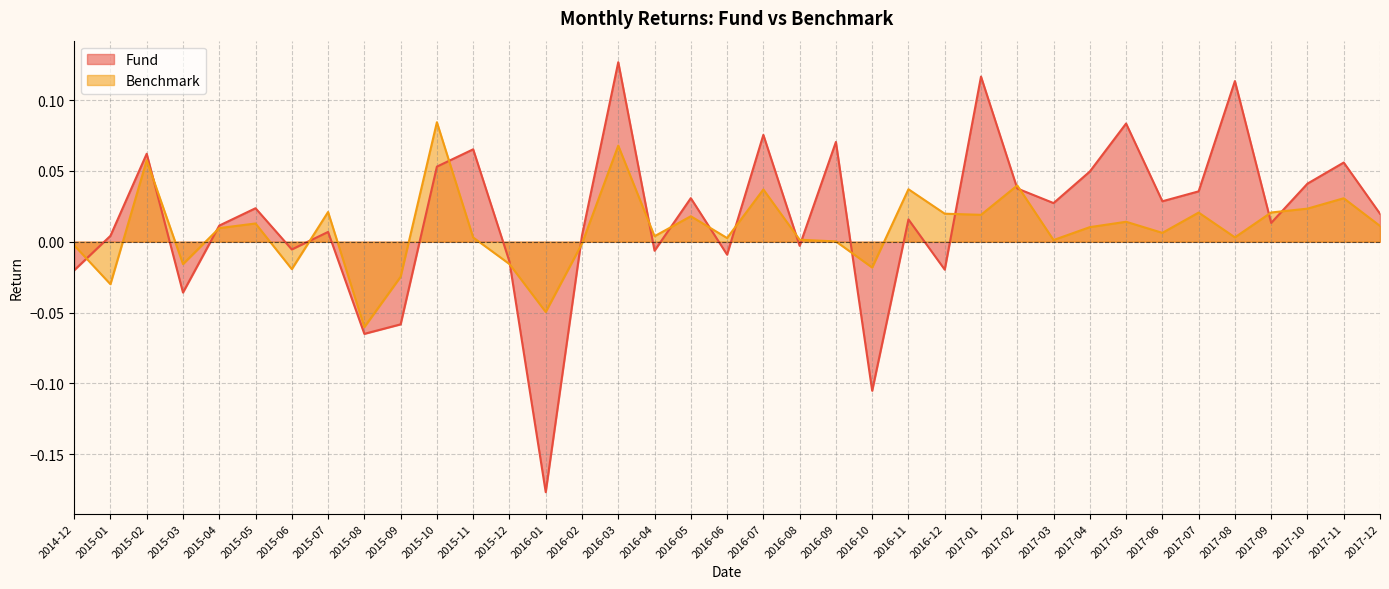

Is the value of Fund at 2016-03 greater than the value of Benchmark at 2015-03?

Yes